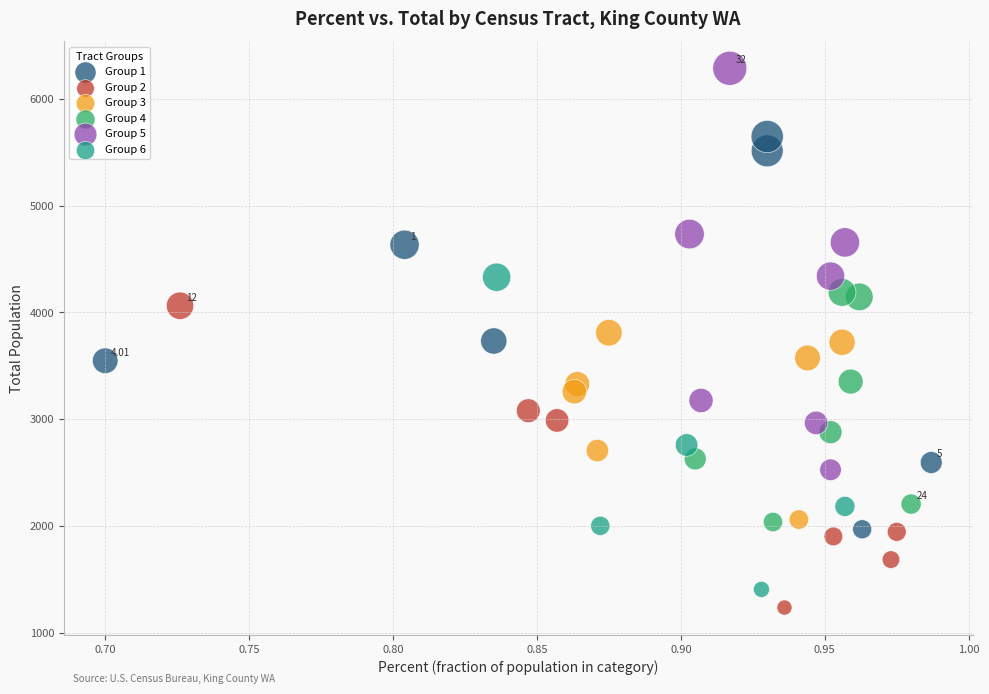

What are all the series names shown in the legend?

Group 1, Group 2, Group 3, Group 4, Group 5, Group 6